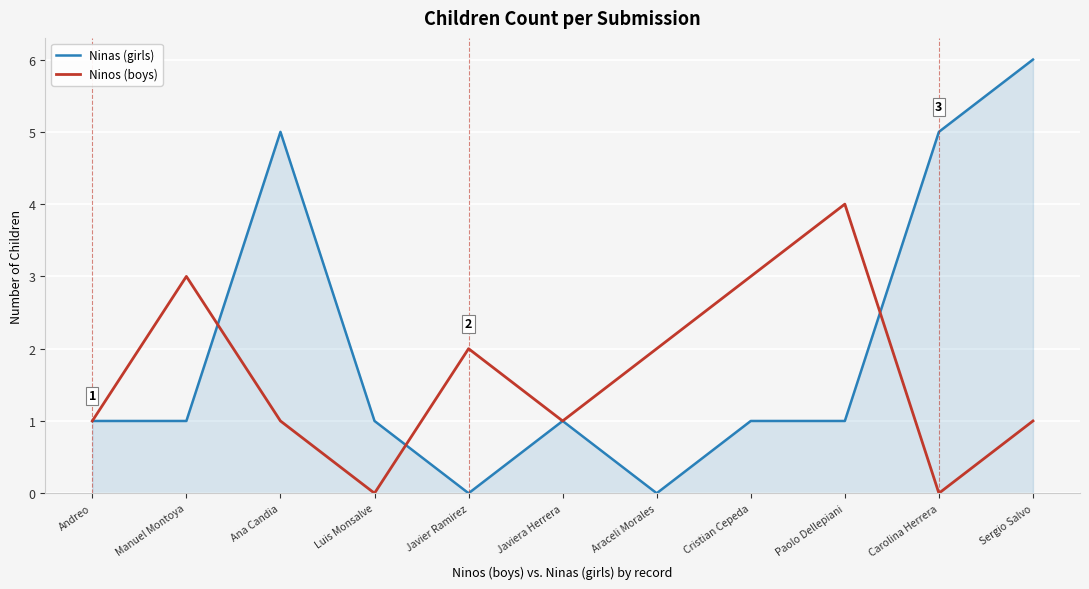

After their last crossing, which series has the higher values: Ninos (boys) or Ninas (girls)?

Ninas (girls)